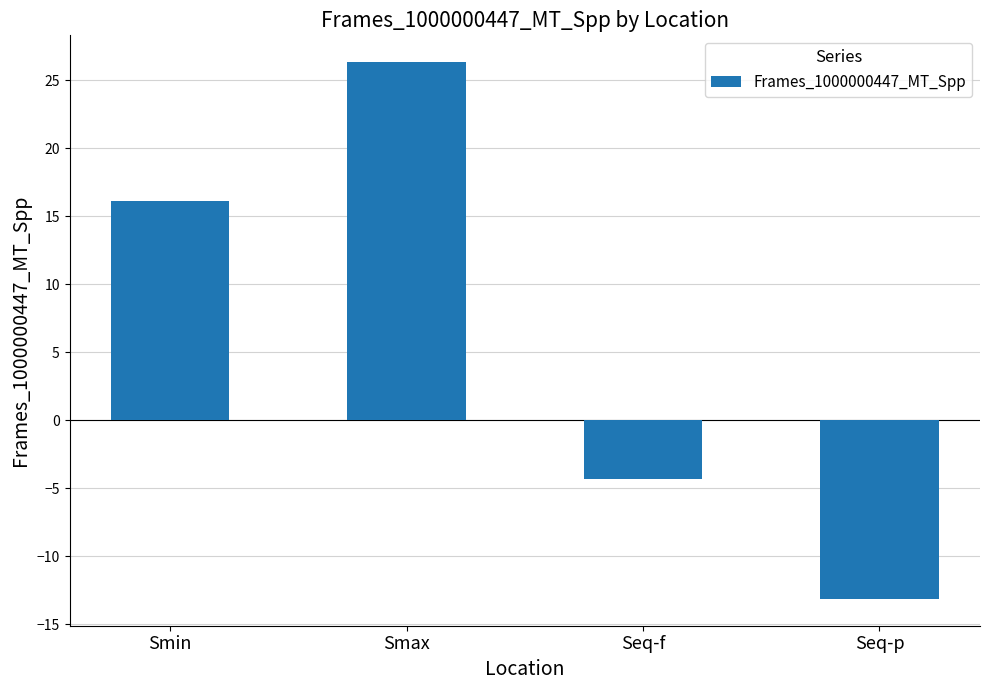

True or false: the data shows -4.3 at Seq-f.

True